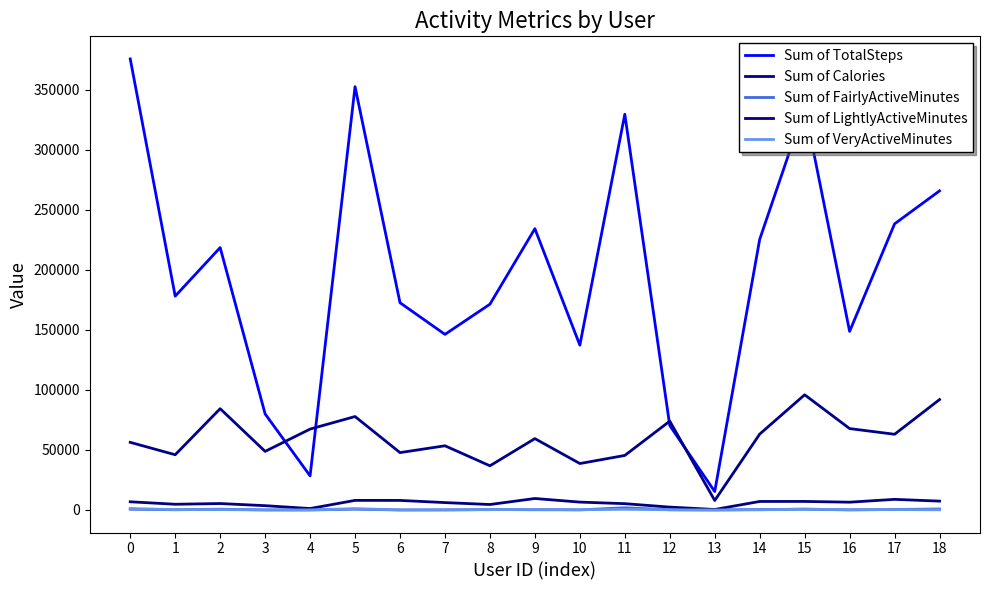

Does the chart have visible grid lines?

No